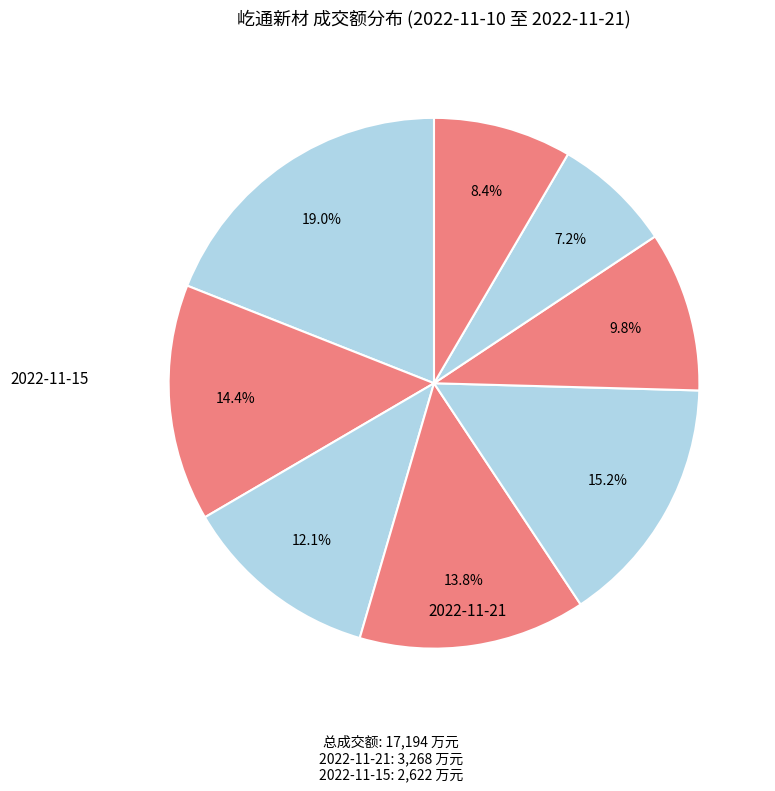

How many segments does this pie chart have?

8